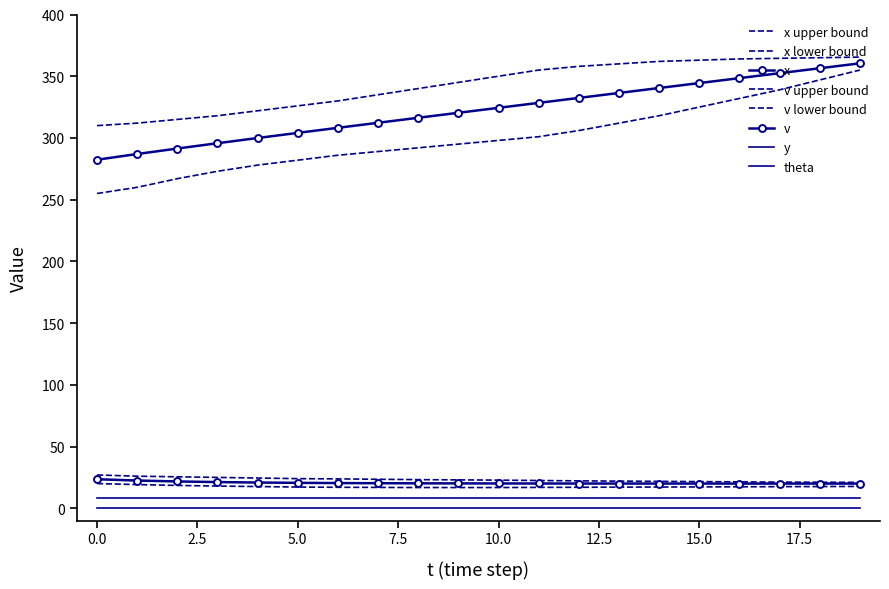

Which series has the largest total across all categories?

x